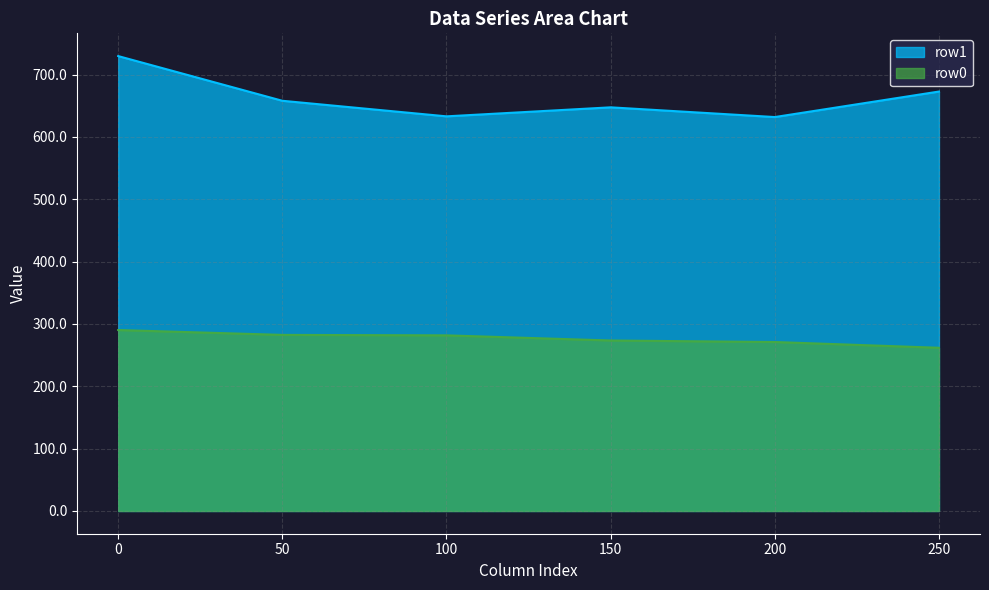

How many values in the row0 series are below 281?

3